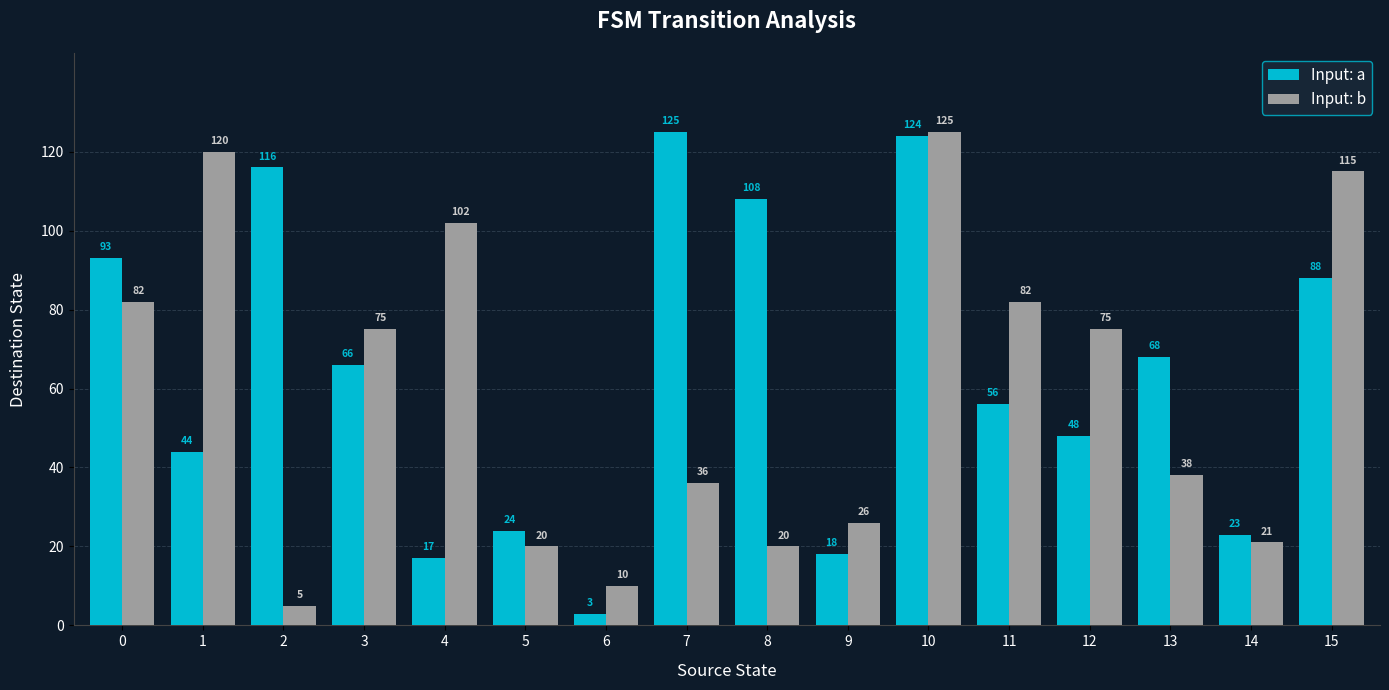

What is the difference between the maximum and minimum values in the Input: a series?

122